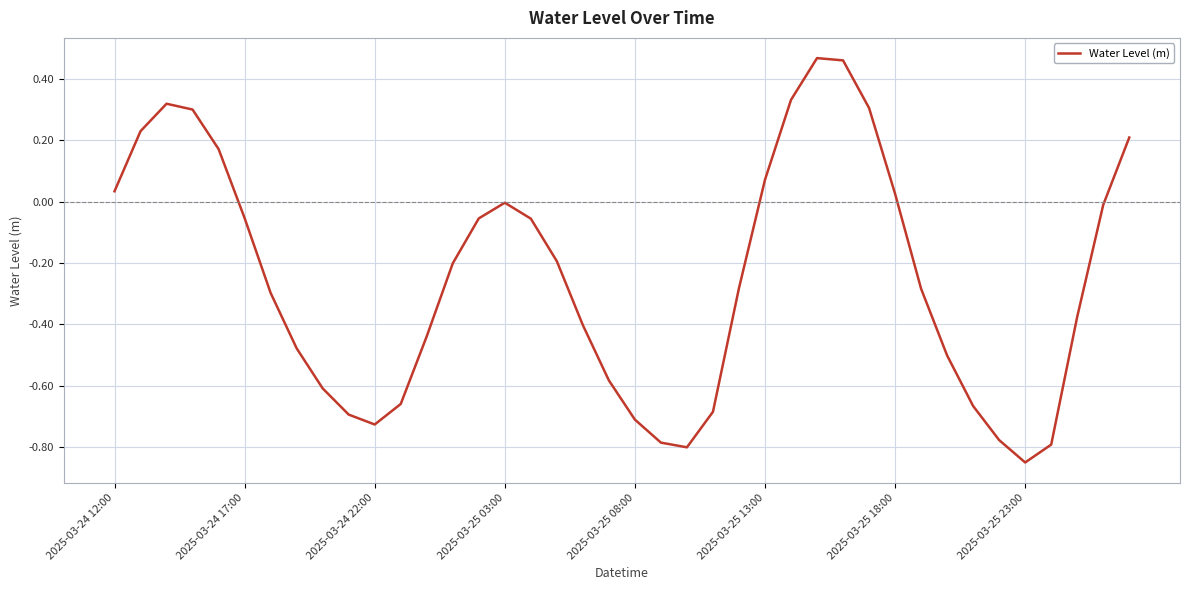

What is the difference between the maximum and minimum values?

1.3